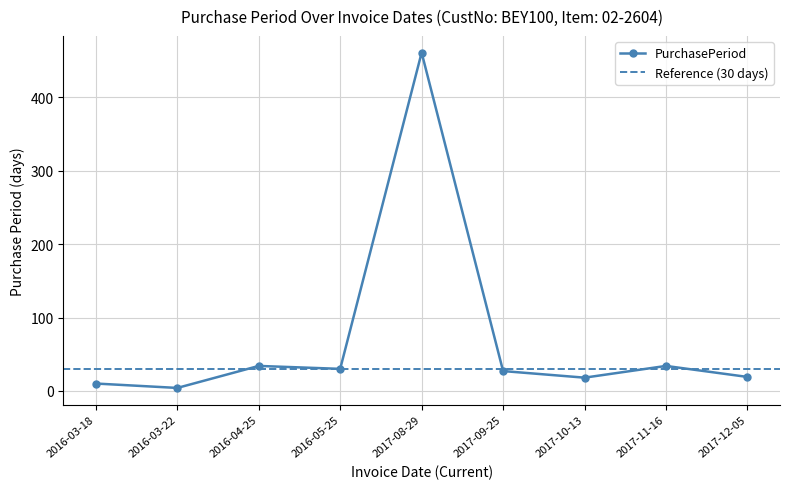

True or false: the data shows 6 at 2016-03-18.

False